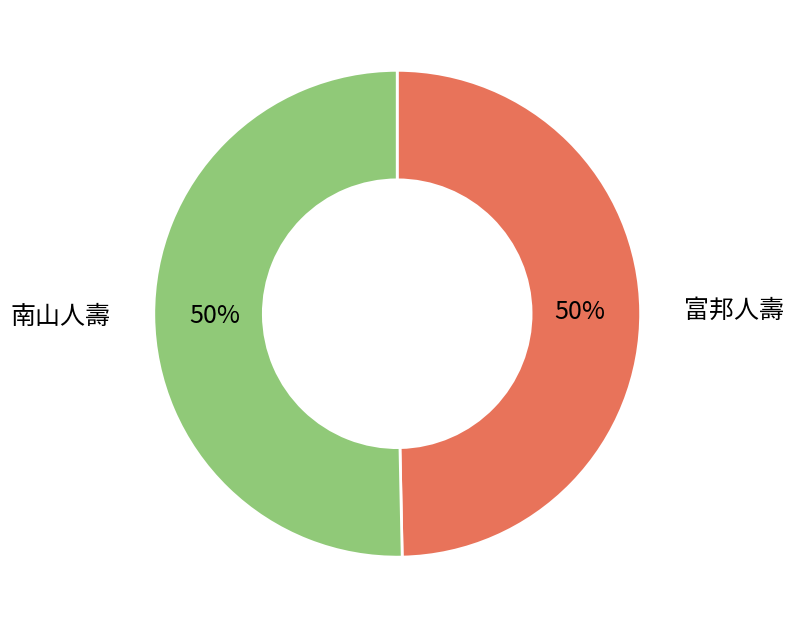

To the nearest percent, what percentage of the pie is 南山人壽?

50%